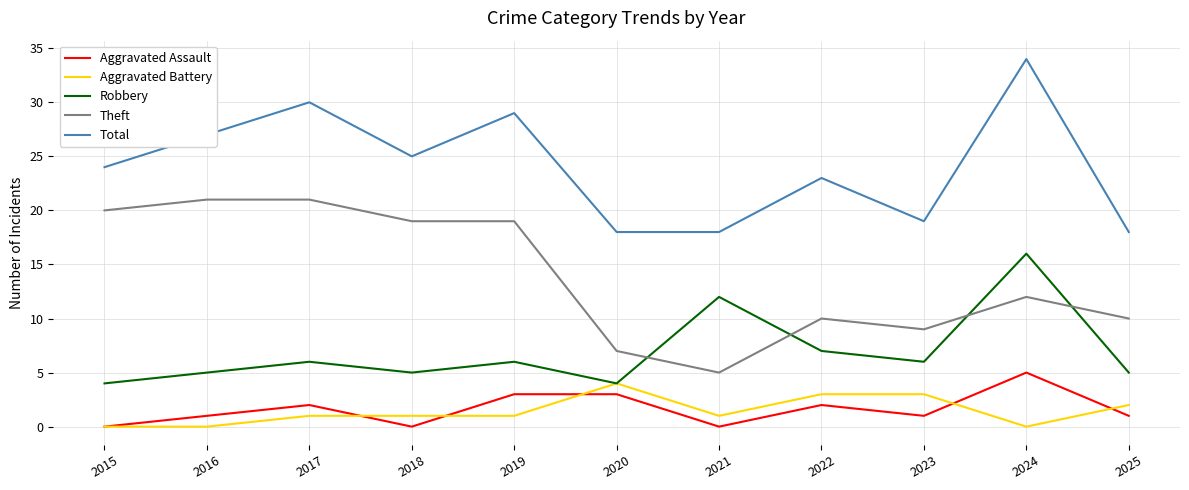

Which series has the largest total across all categories?

Total